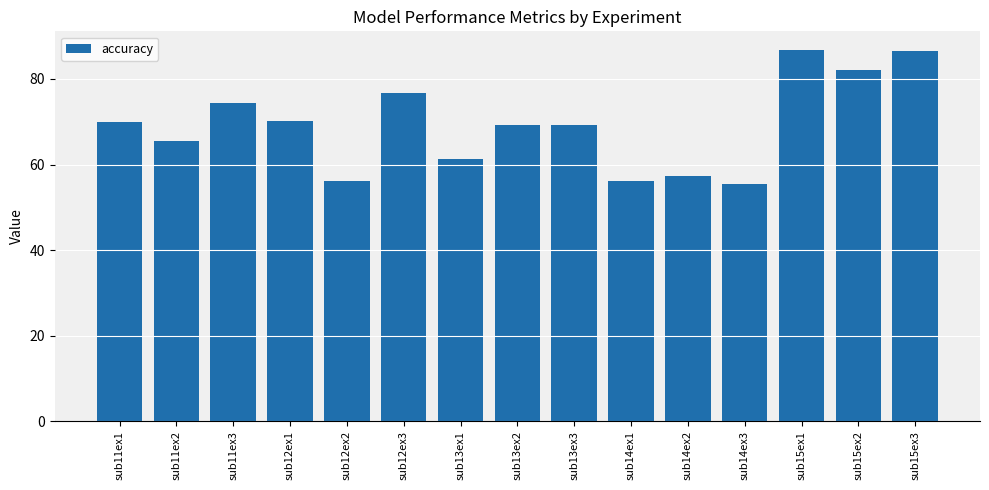

What is the minimum value shown in the chart?

55.4